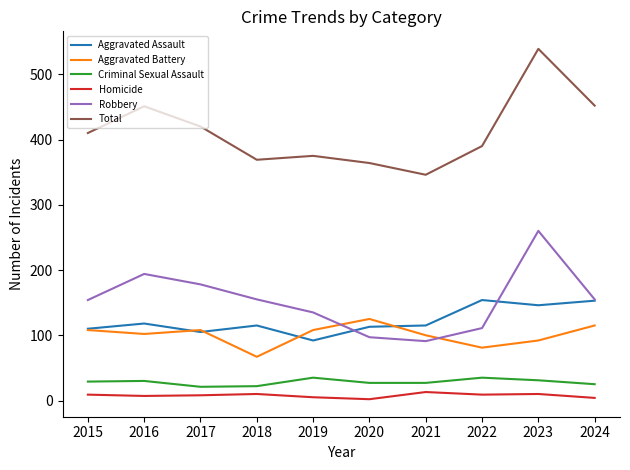

Rank the series at 2022 from lowest to highest value.

Homicide, Criminal Sexual Assault, Aggravated Battery, Robbery, Aggravated Assault, Total